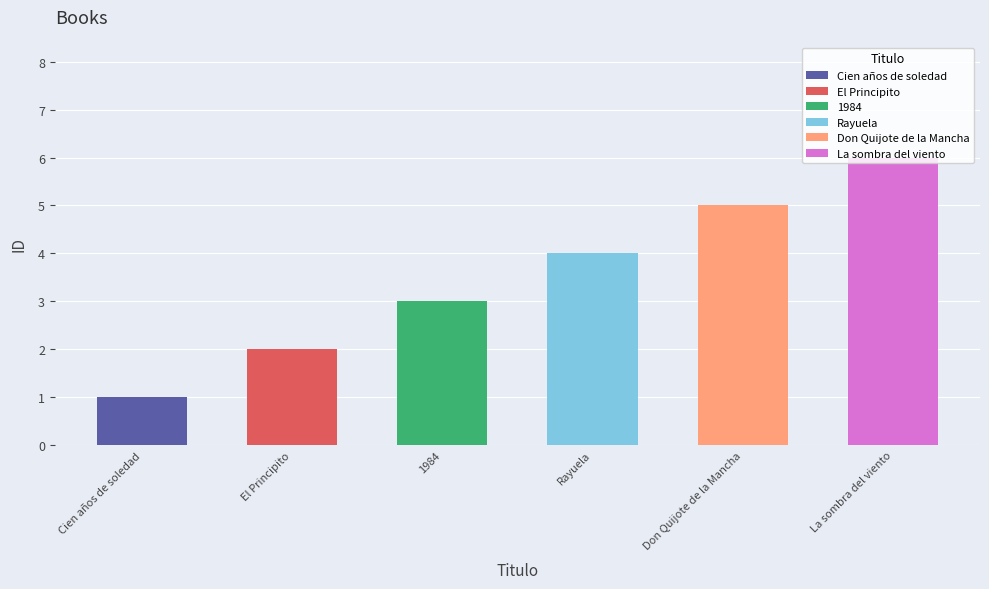

How many values are between 2 and 5?

4